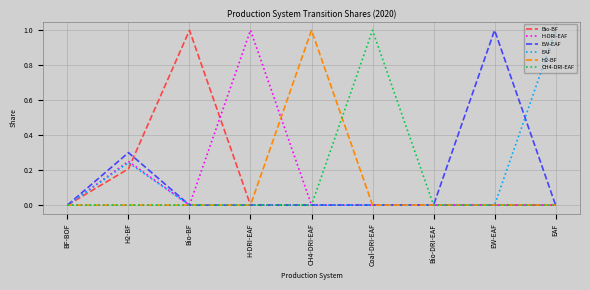

Is it true that H2-BF equals 0.0 at Bio-BF?

True